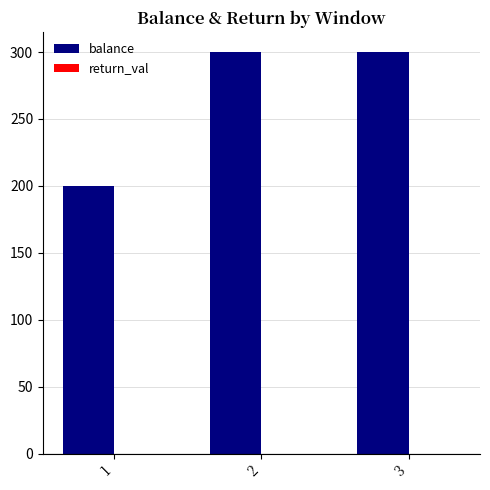

Which series has the largest total across all categories?

balance